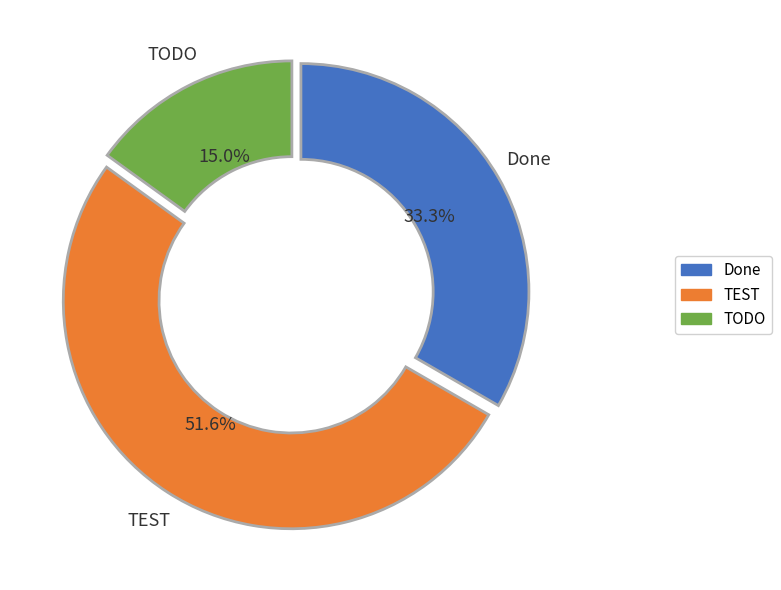

Does TODO represent more than half of the total?

No